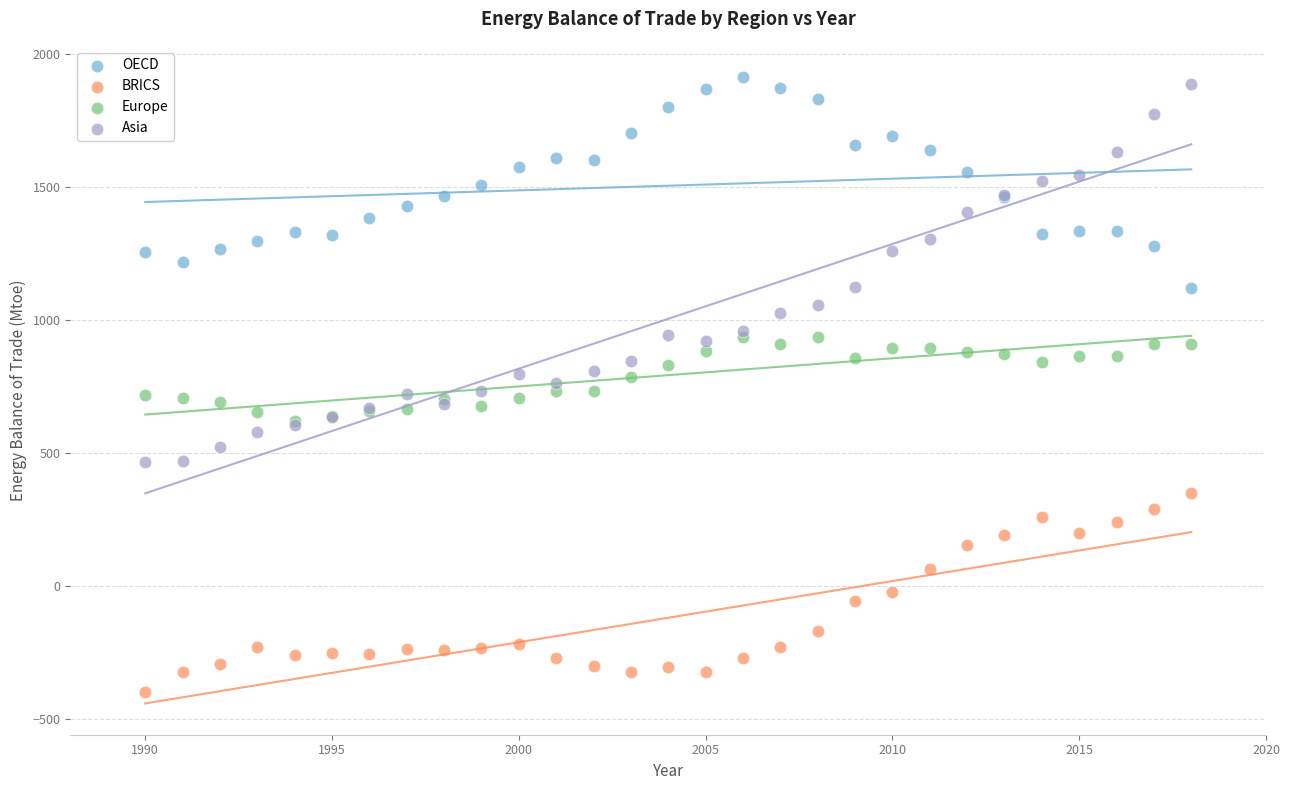

Which series reaches the maximum Y coordinate?

OECD